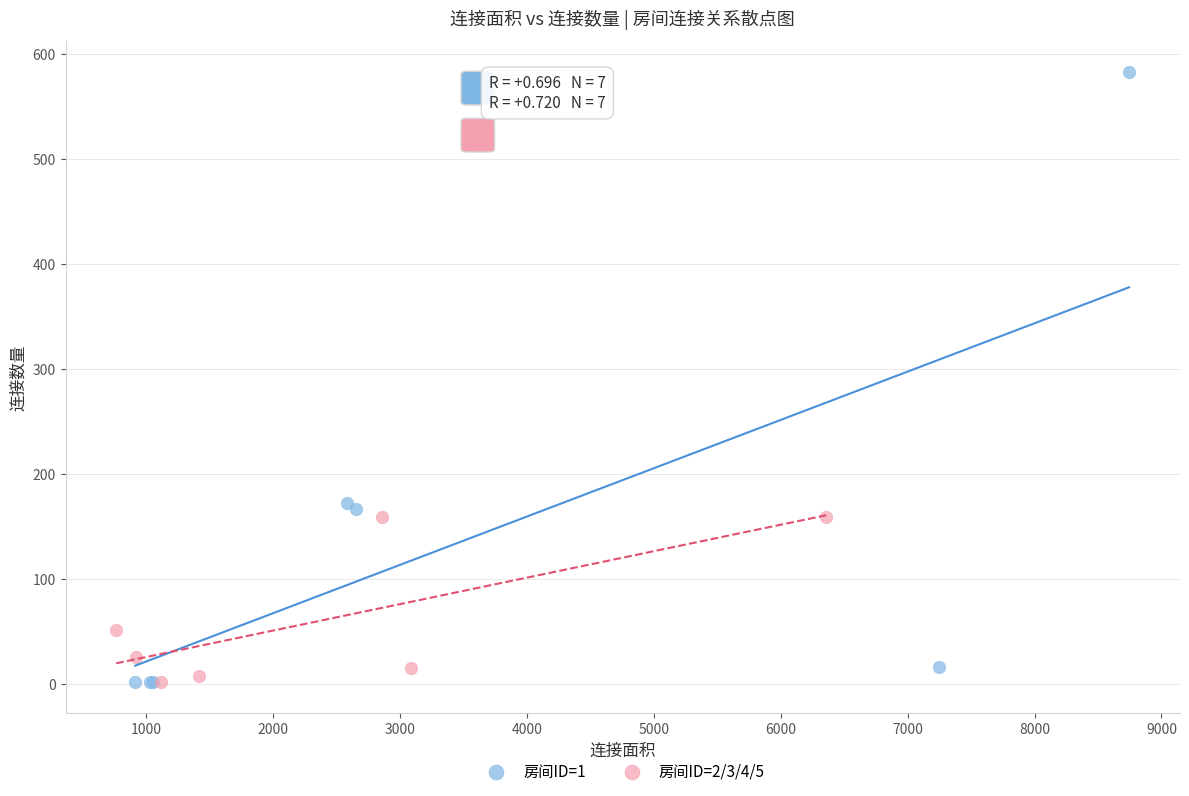

Which series has the largest Y range (max minus min)?

房间ID=1